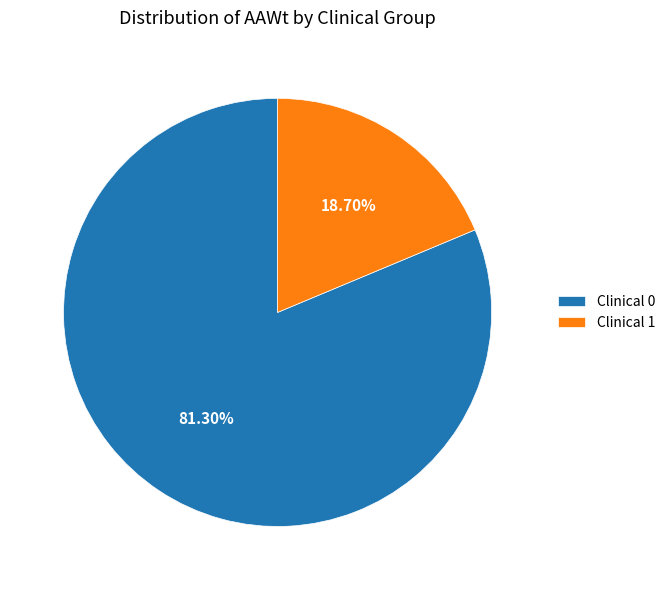

How much of the chart is everything except Clinical 1?

81.3%